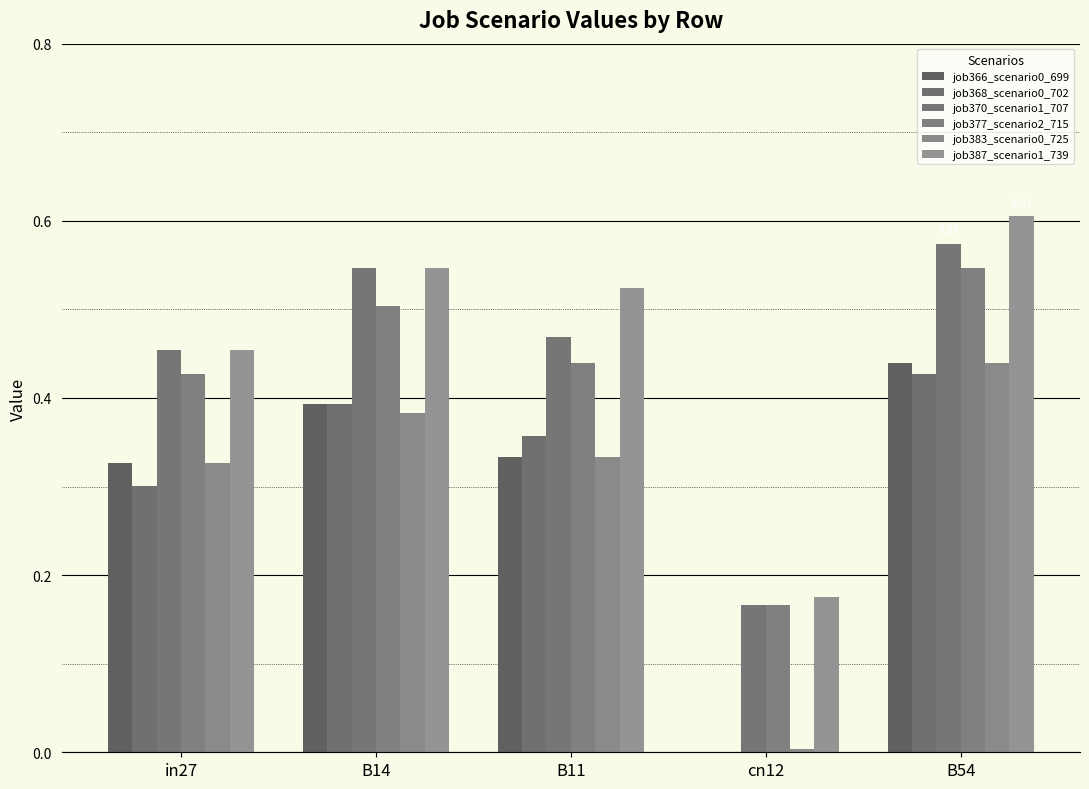

Reading left to right, transcribe all the data shown in this chart.

job366_scenario0_699: 0.3	0.4	0.3	0.0	0.4
job368_scenario0_702: 0.3	0.4	0.4	0.0	0.4
job370_scenario1_707: 0.5	0.5	0.5	0.2	0.6
job377_scenario2_715: 0.4	0.5	0.4	0.2	0.5
job383_scenario0_725: 0.3	0.4	0.3	0.0	0.4
job387_scenario1_739: 0.5	0.5	0.5	0.2	0.6